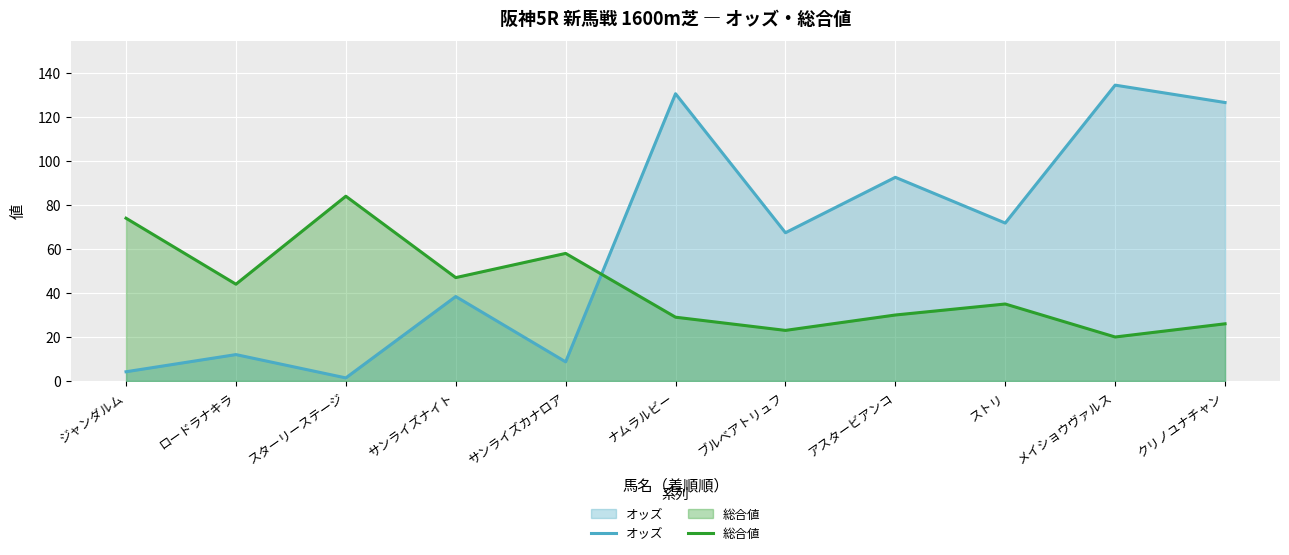

What is the label of the 10th point from the left?

メイショウヴァルス